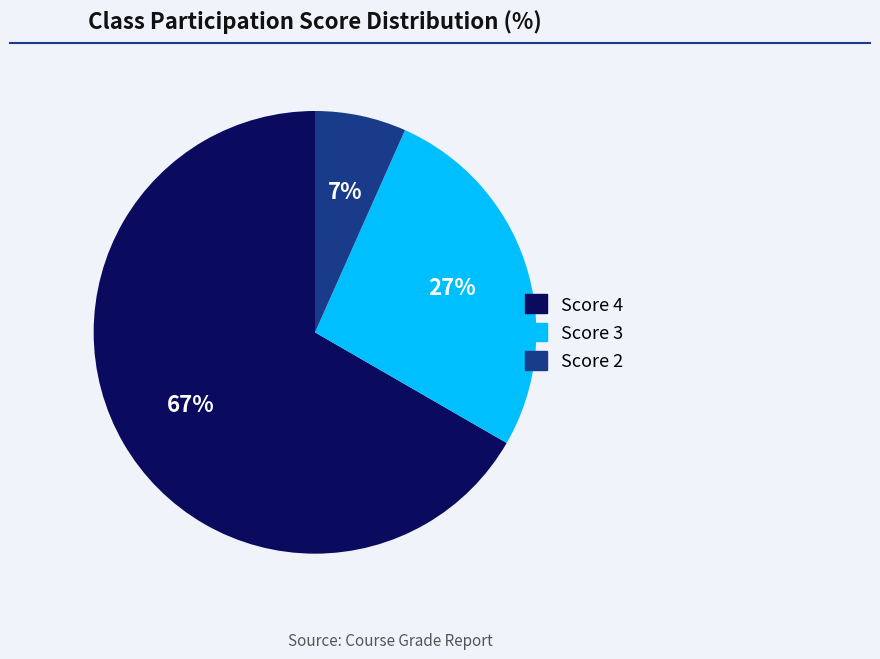

To the nearest percent, what is the average slice percentage?

33%